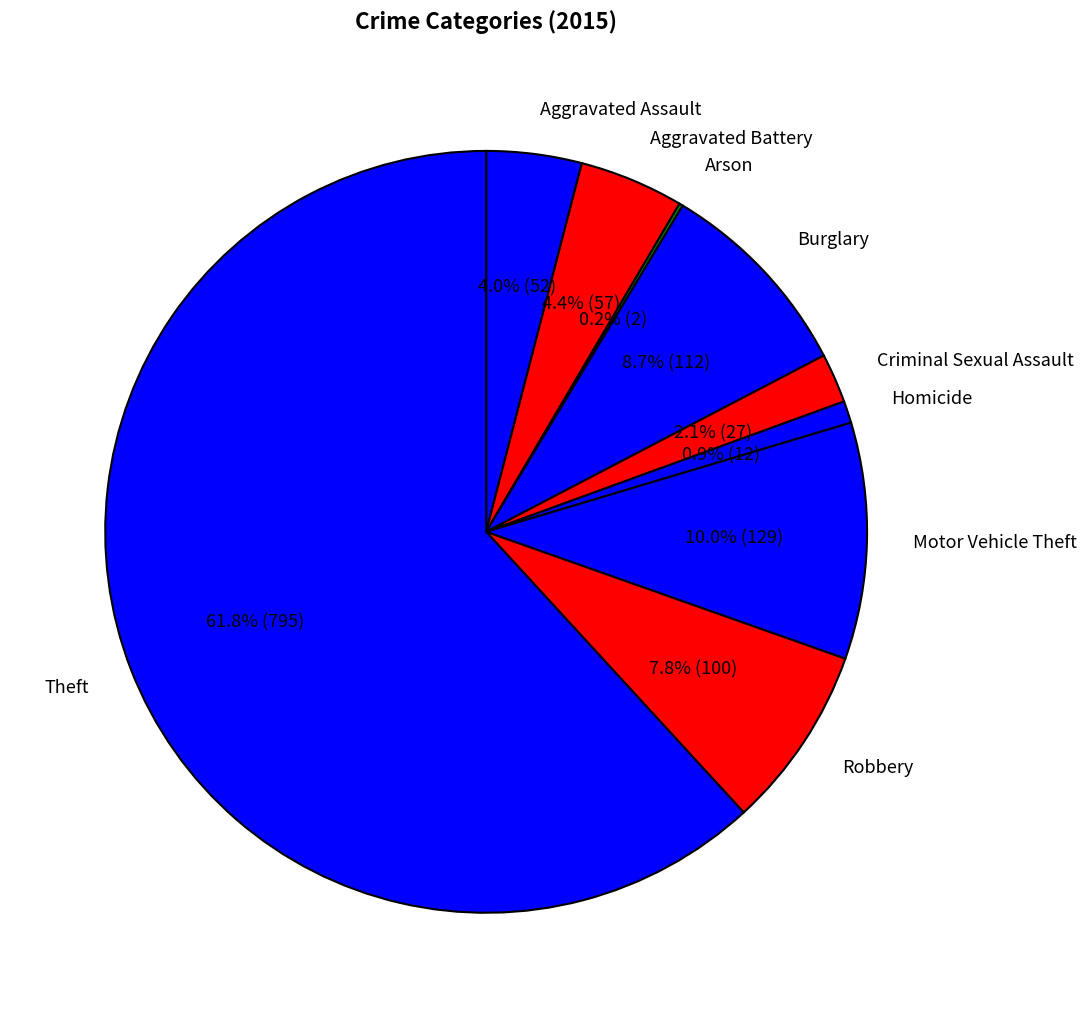

To the nearest percent, what is the combined percentage of Aggravated Assault and Motor Vehicle Theft?

14%